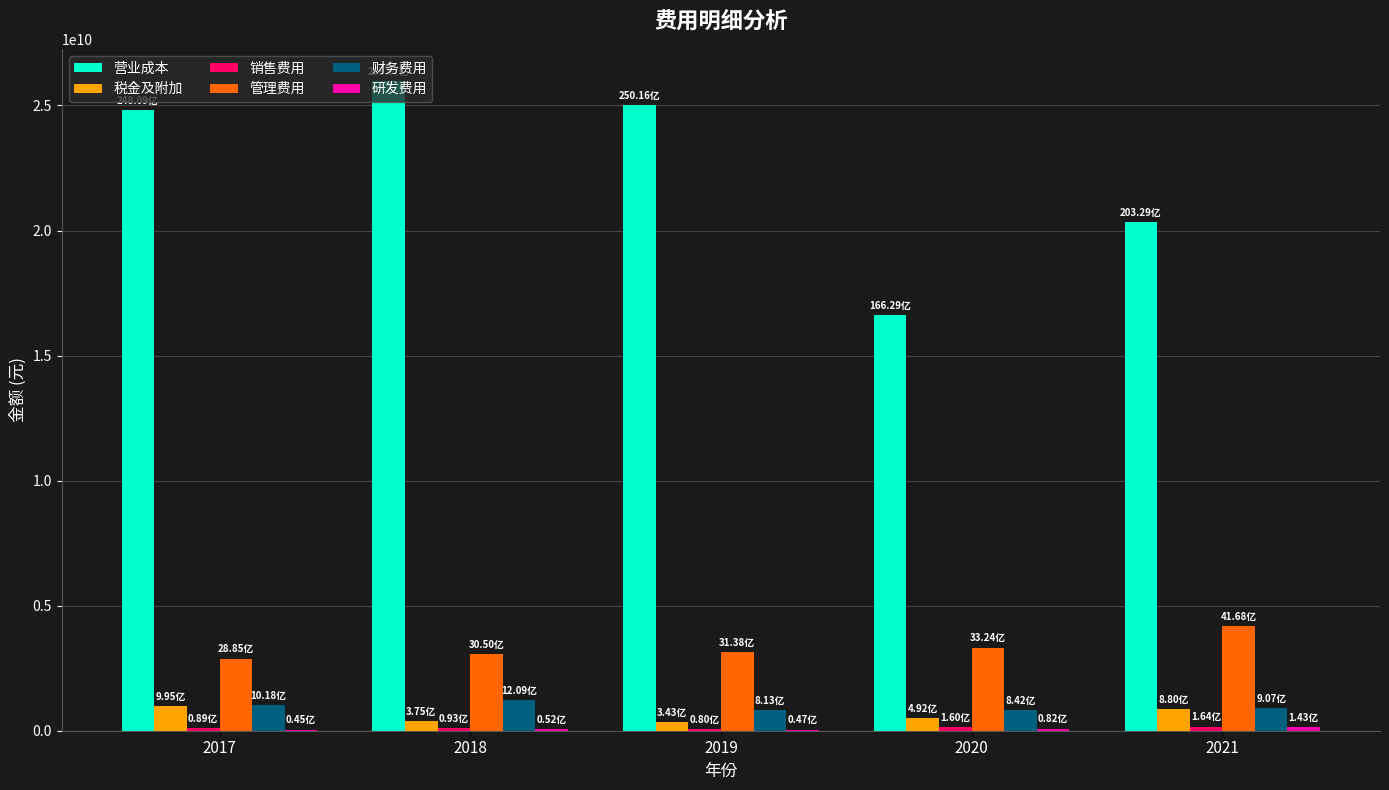

Is the value of 管理费用 at 2018 greater than the value of 营业成本 at 2018?

No